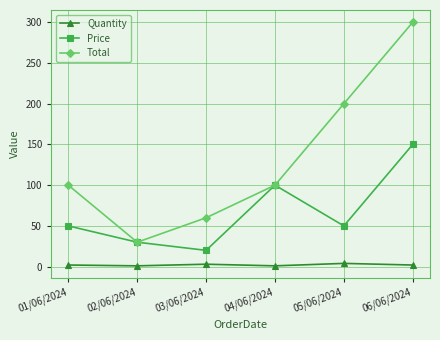

What value does the Total series have at 06/06/2024?

300